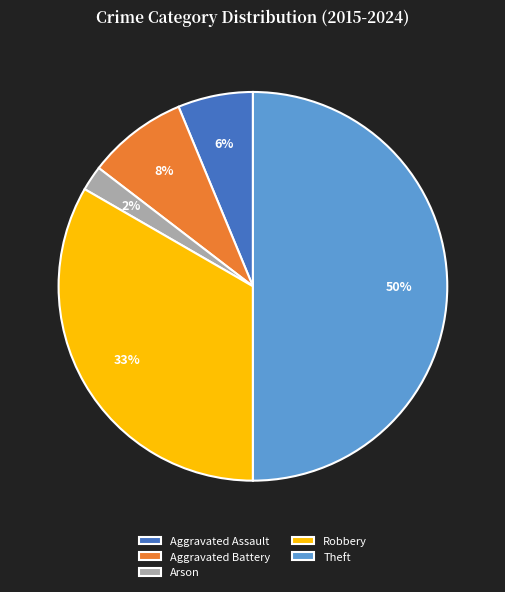

Is the sum of Arson and Aggravated Battery greater than half?

No